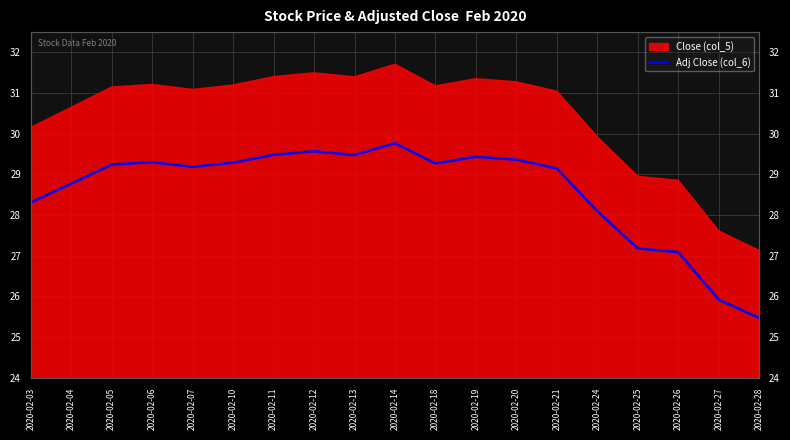

Is it true that the value at 2020-02-10 is 49.1?

False